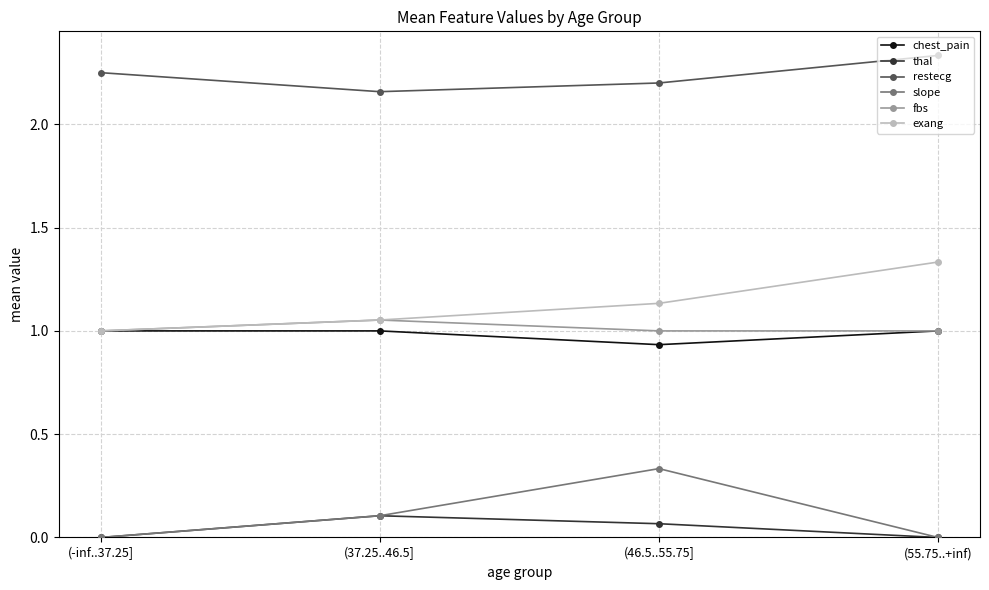

Which category has the lowest value in the restecg series?

(37.25..46.5]